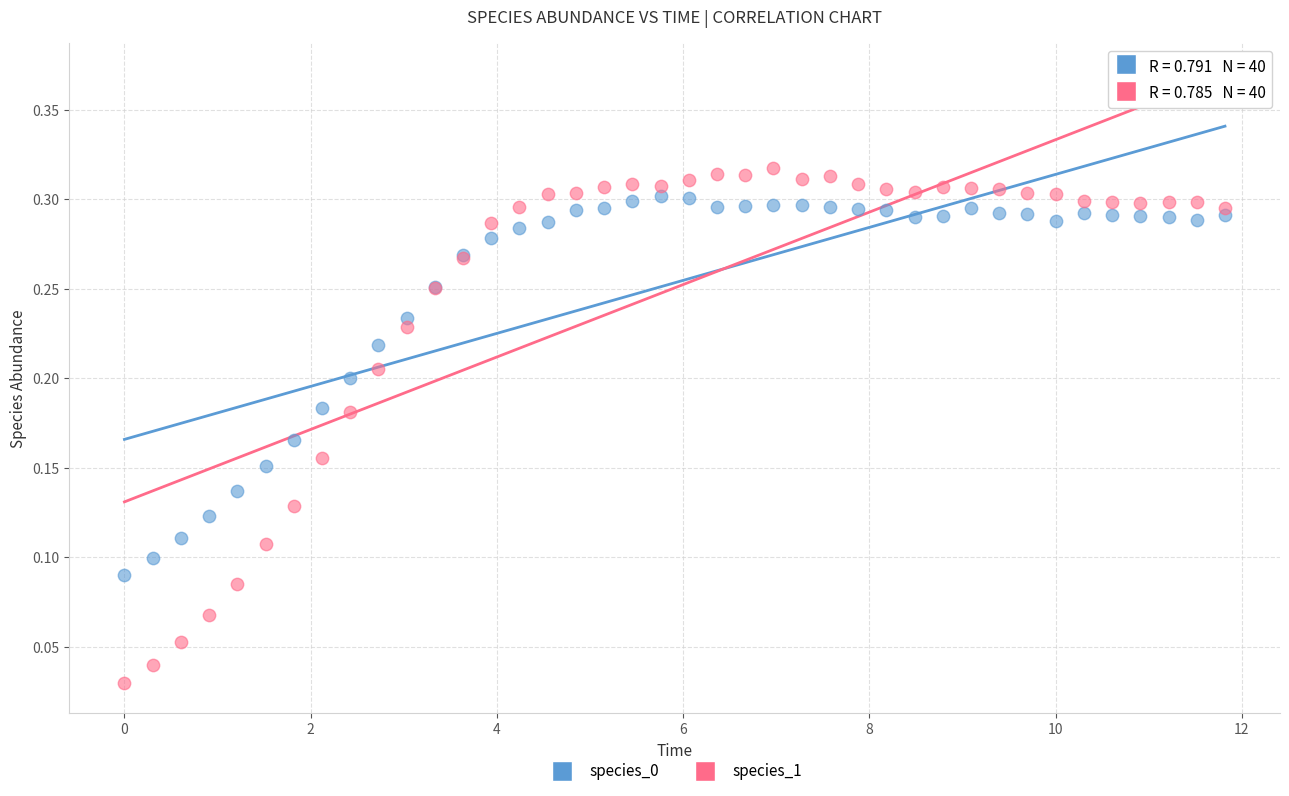

Which series contains the highest Y value?

species_1